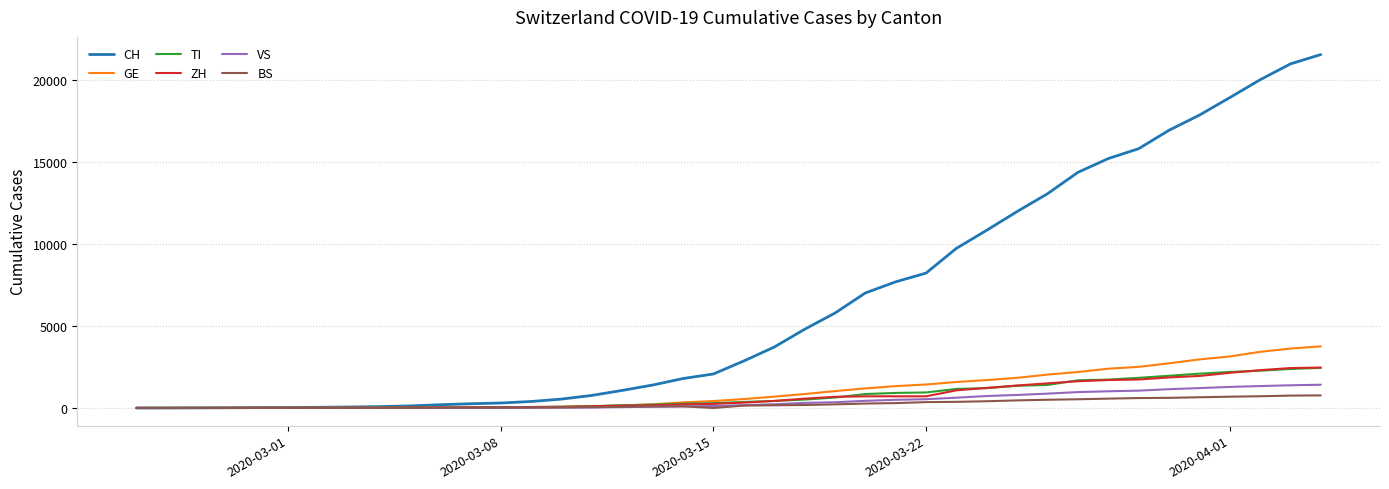

Which series has the widest spread of values?

CH